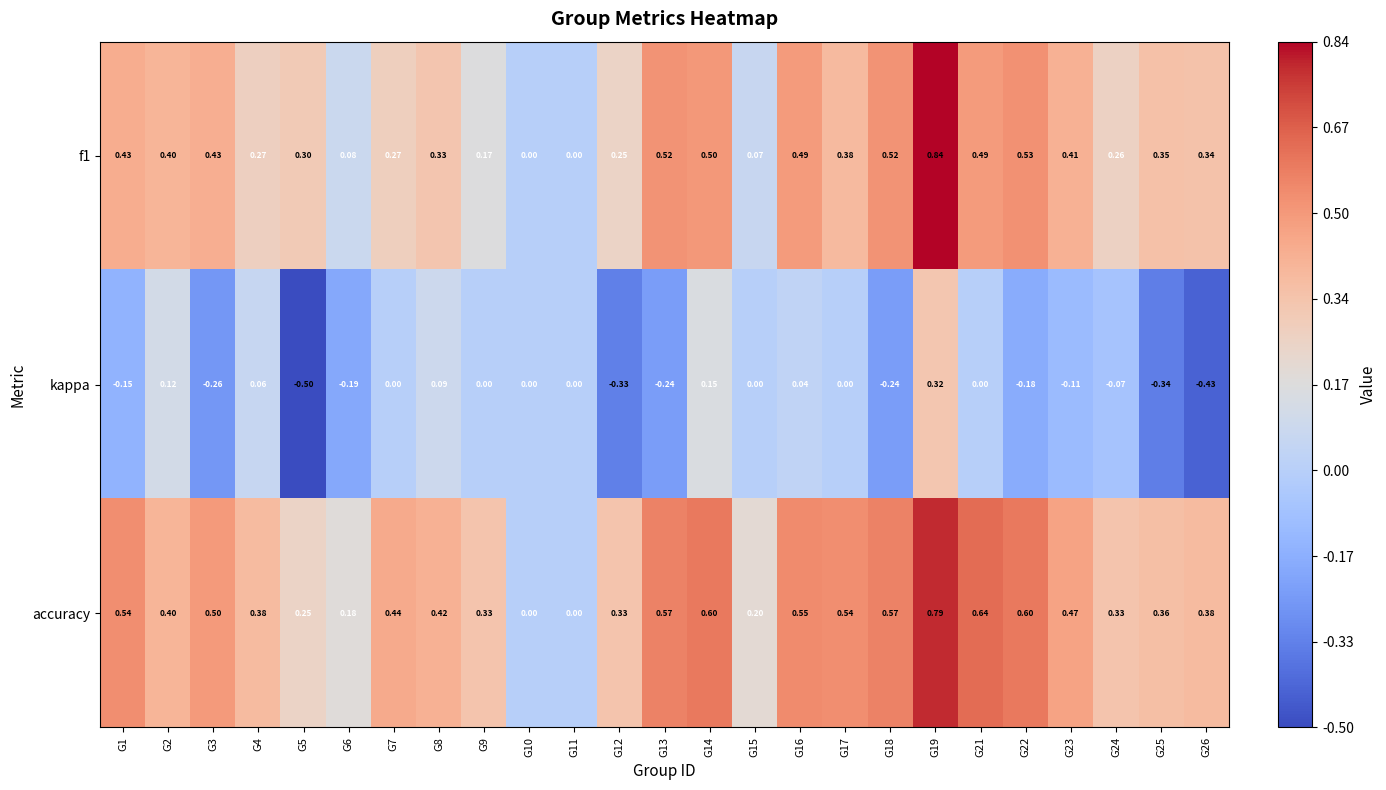

Which series has the largest total across all categories?

accuracy